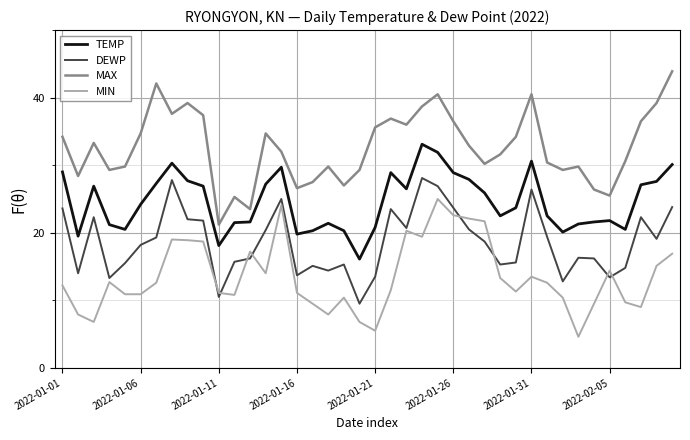

List the series in order of their overall mean, lowest first.

MIN, DEWP, TEMP, MAX